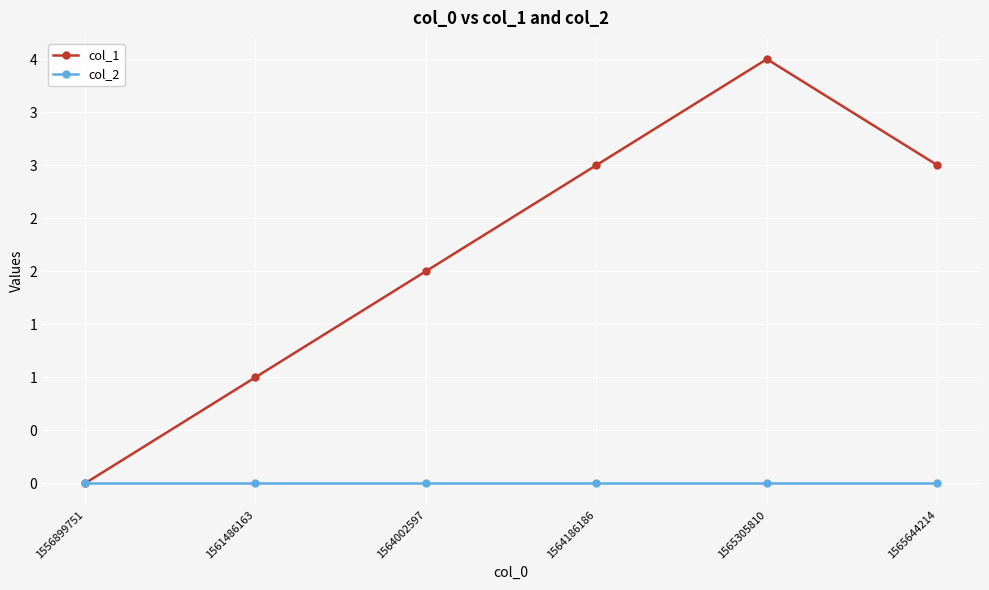

What is the difference between the highest and lowest values at 1561486163?

1